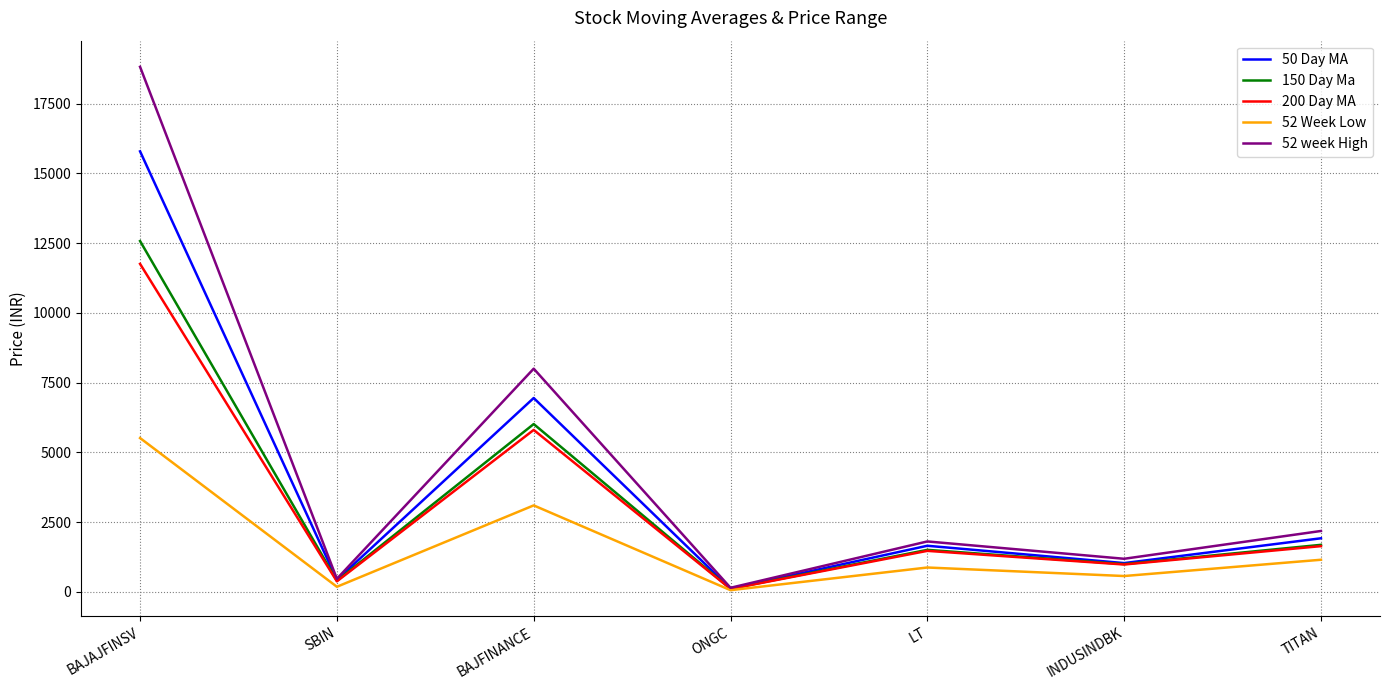

Which category has the highest value in the 150 Day Ma series?

BAJAJFINSV